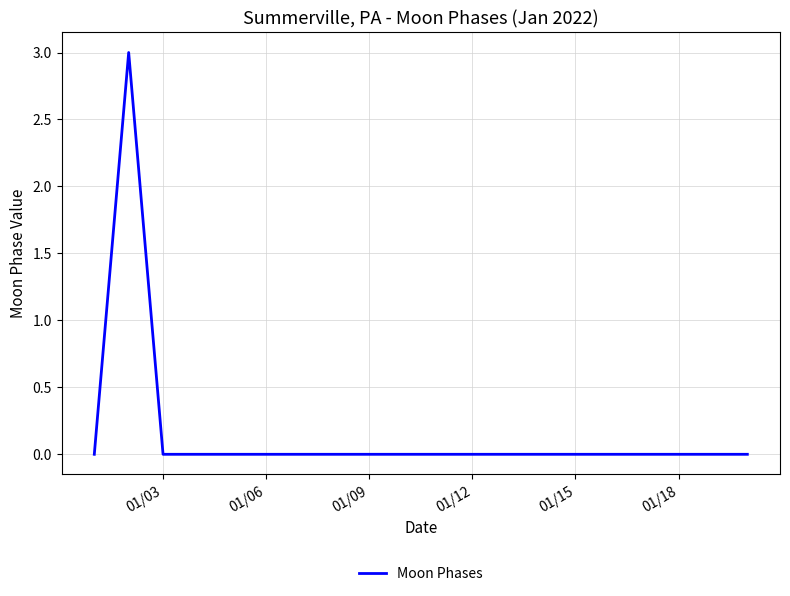

What is the greatest value displayed?

3